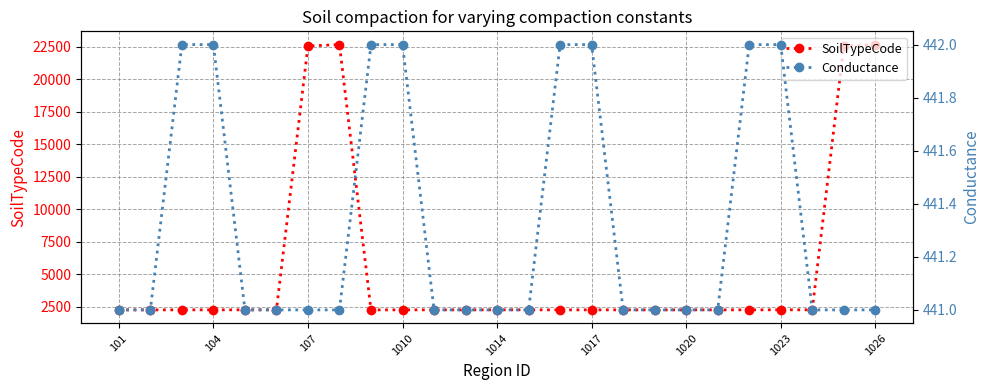

Which series has the largest total across all categories?

SoilTypeCode